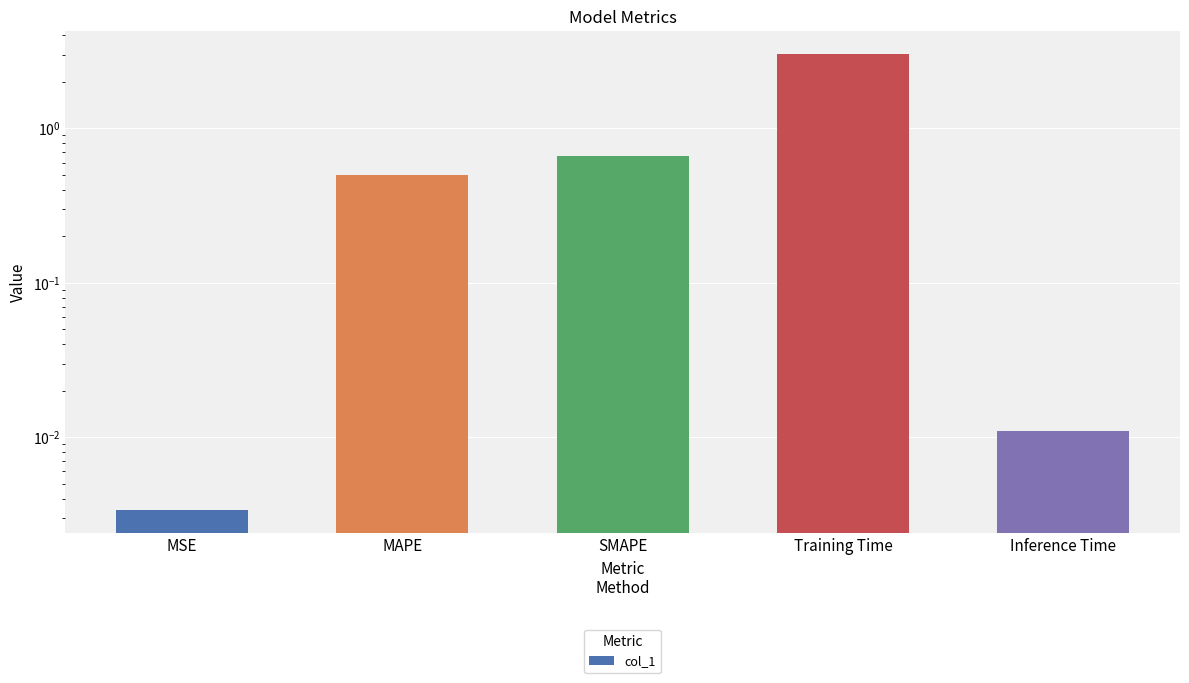

Reading right to left, extract all data points from this chart.

Inference Time=0.0	Training Time=3.0	SMAPE=0.7	MAPE=0.5	MSE=0.0